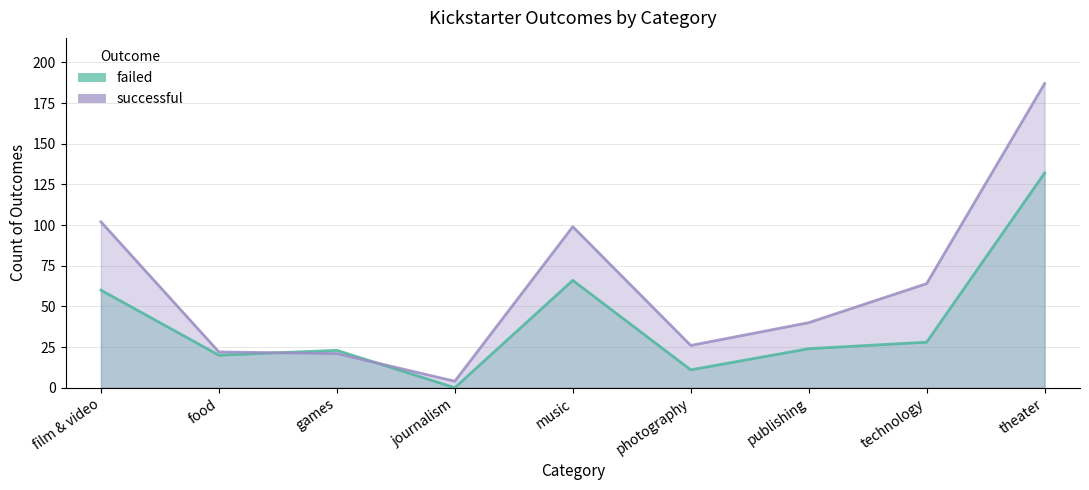

What is the value of the successful point at the 9th from the left?

187